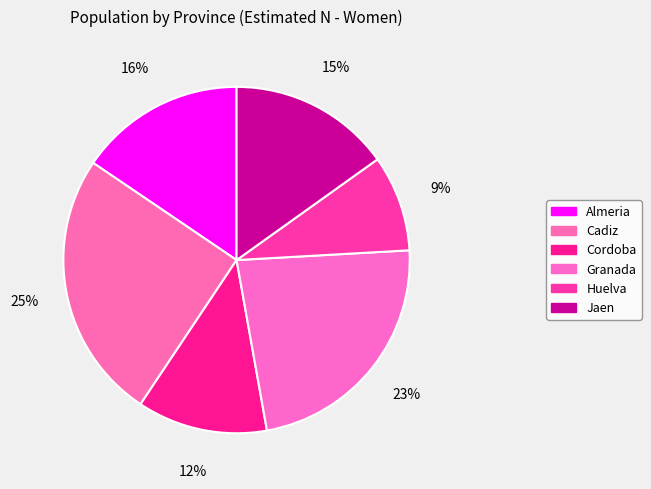

Count the number of slices in the pie.

6